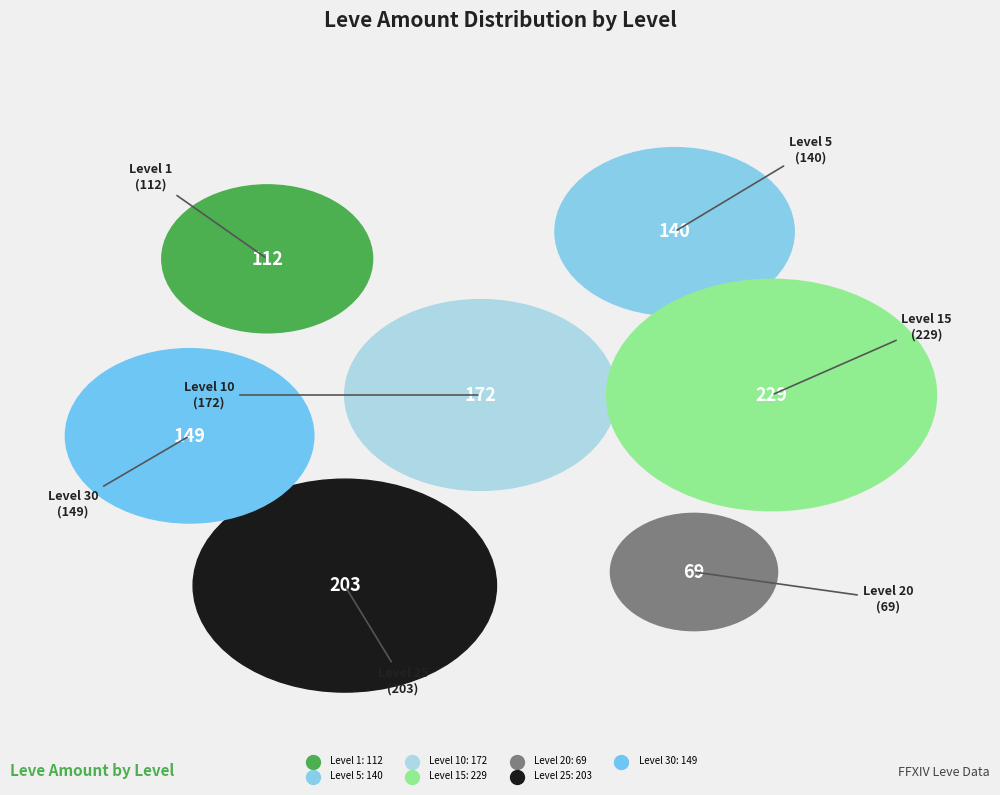

Approximately how many times larger is the value at Level 5 compared to Level 10?

0.8